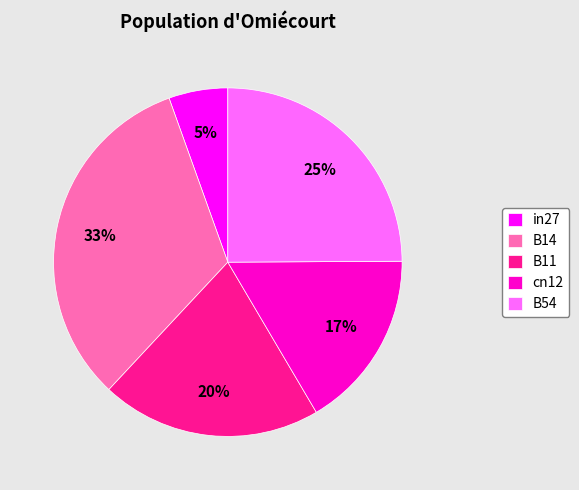

The B11 slice represents 20% of the pie. True or false?

True